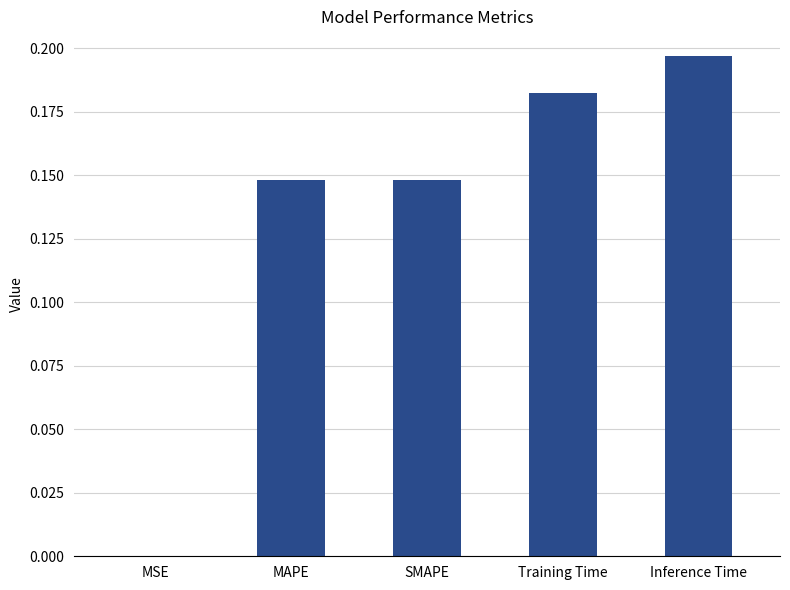

Is it true that the value at SMAPE is 0.2?

False